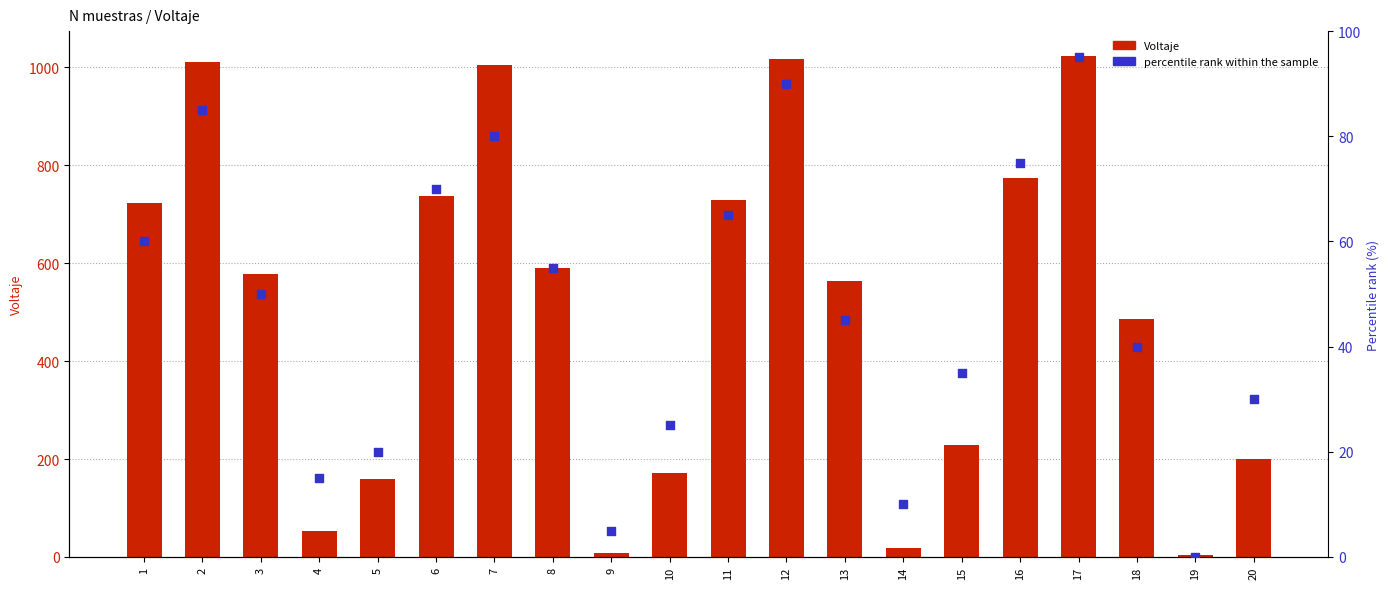

Which series contains the highest Y value?

Voltaje